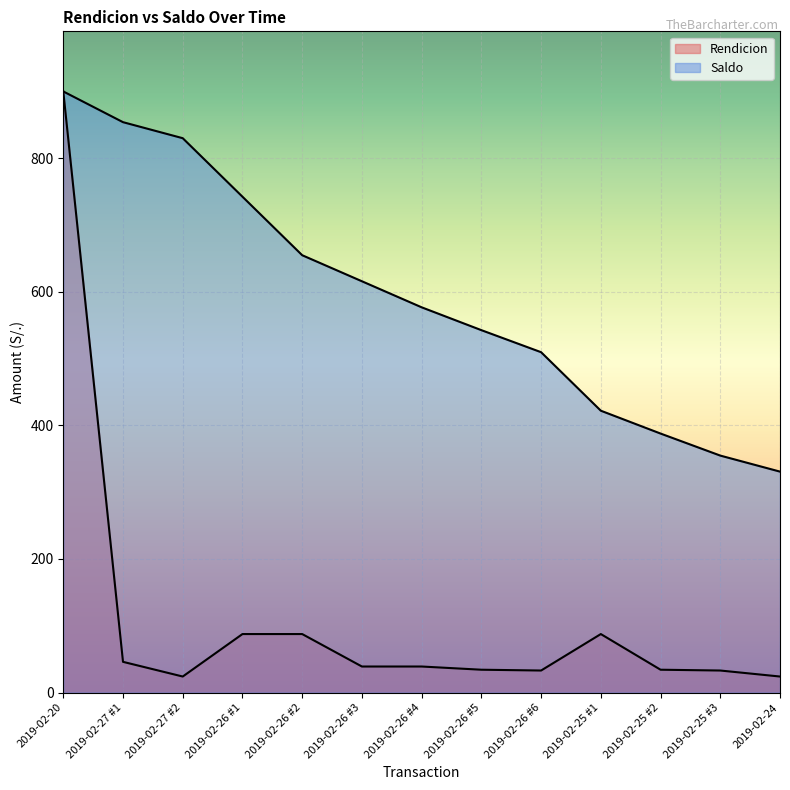

At 2019-02-26 #5, list the series in order from smallest to largest.

Rendicion, Saldo